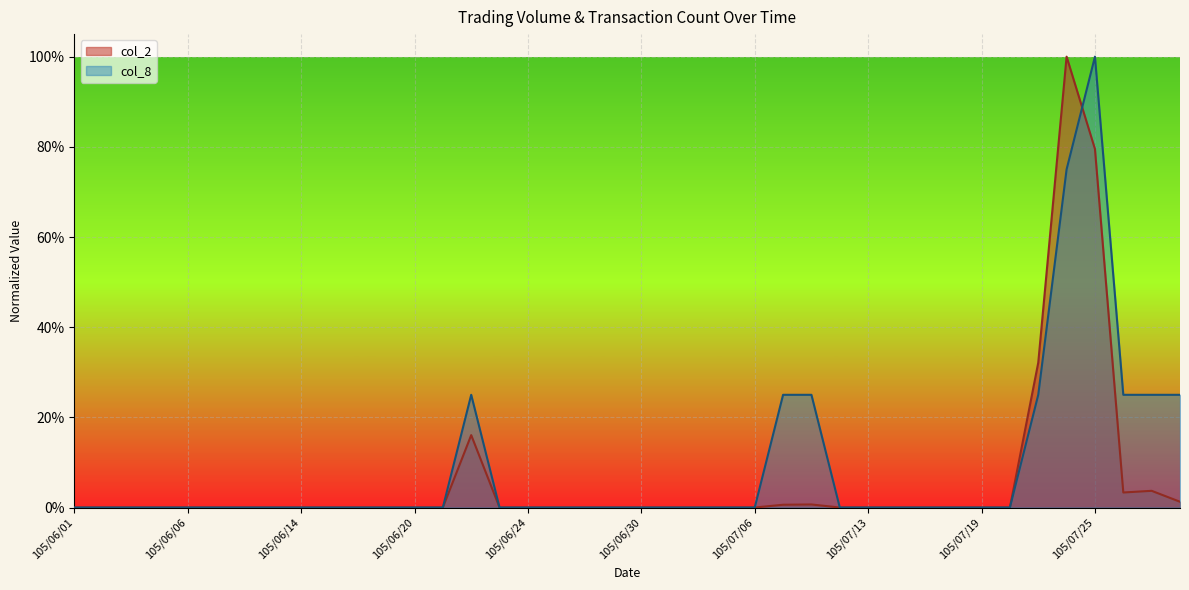

Rank the series by their average value, from highest to lowest.

col_8, col_2